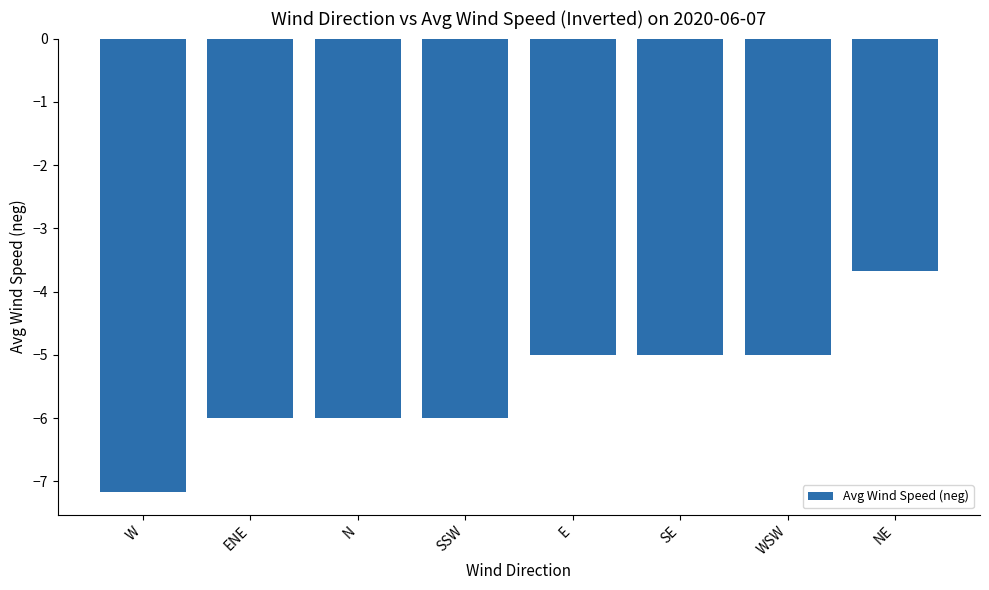

What is the label of the 8th bar from the left?

NE